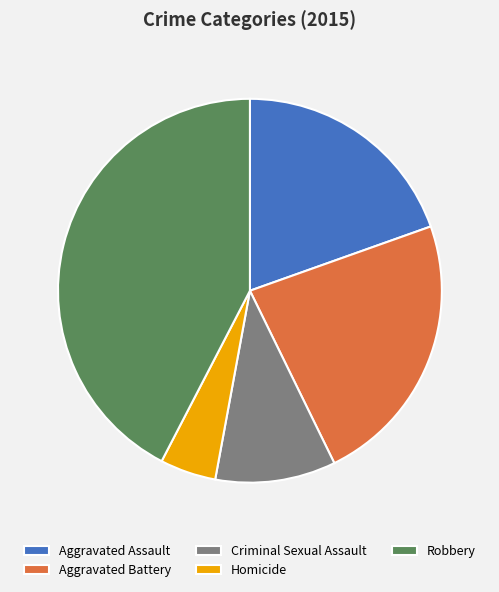

How many segments does this pie chart have?

5